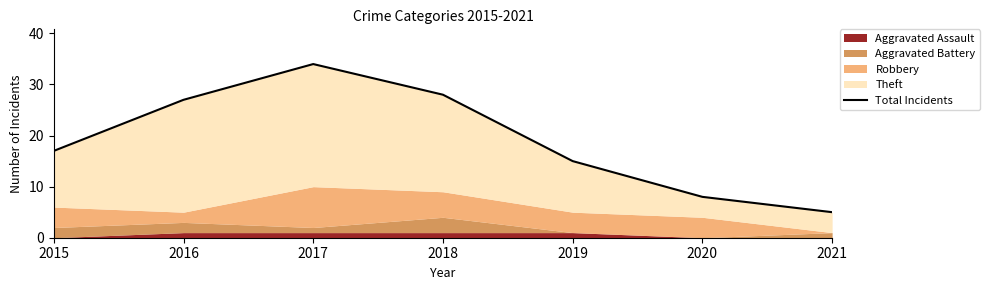

The chart shows a value of 17 at 2015. True or false?

True